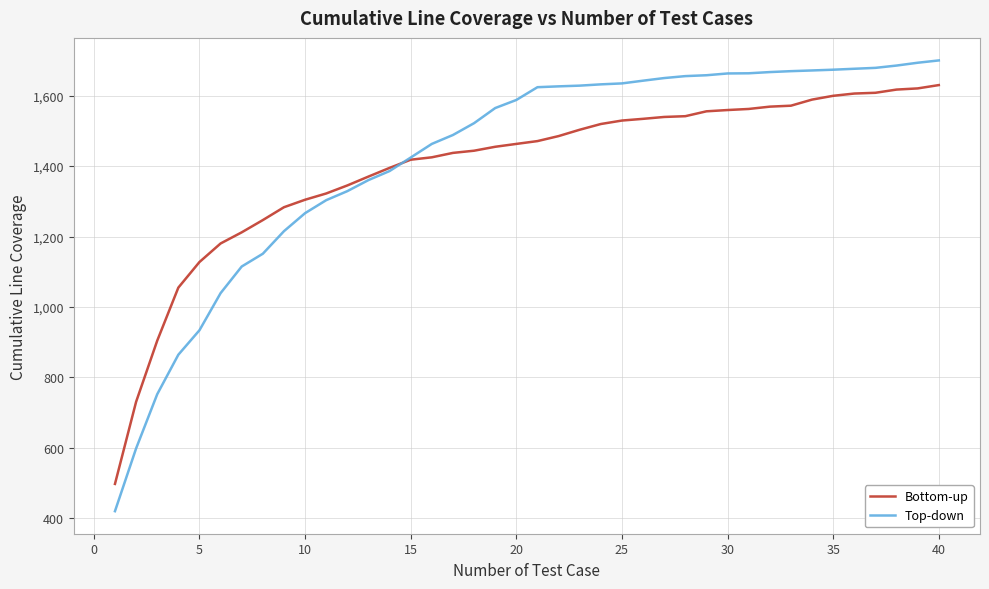

Rank the series by their maximum value, from lowest to highest.

Bottom-up, Top-down